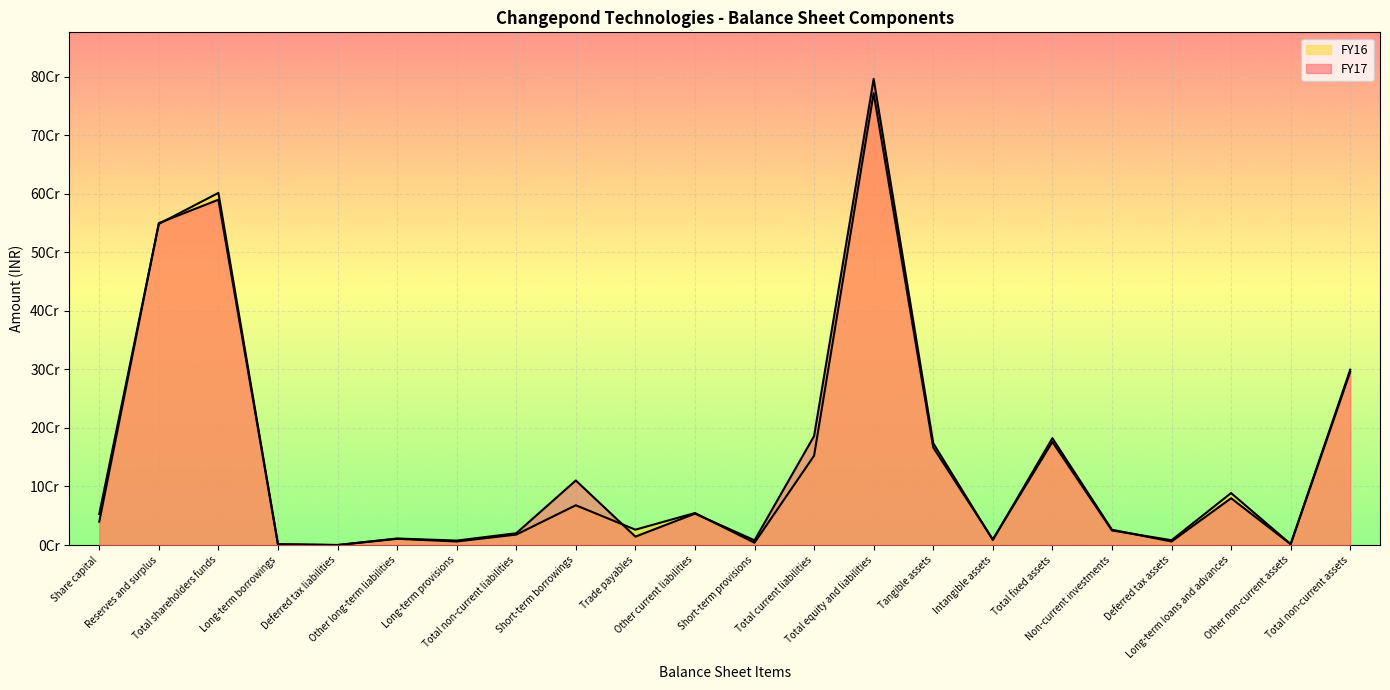

What is the maximum value for FY17?

796043468